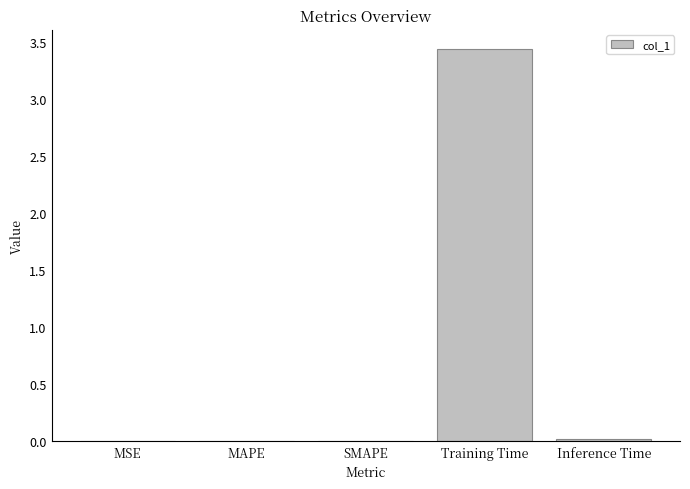

Are the bars grouped side by side (vs. stacked)?

No